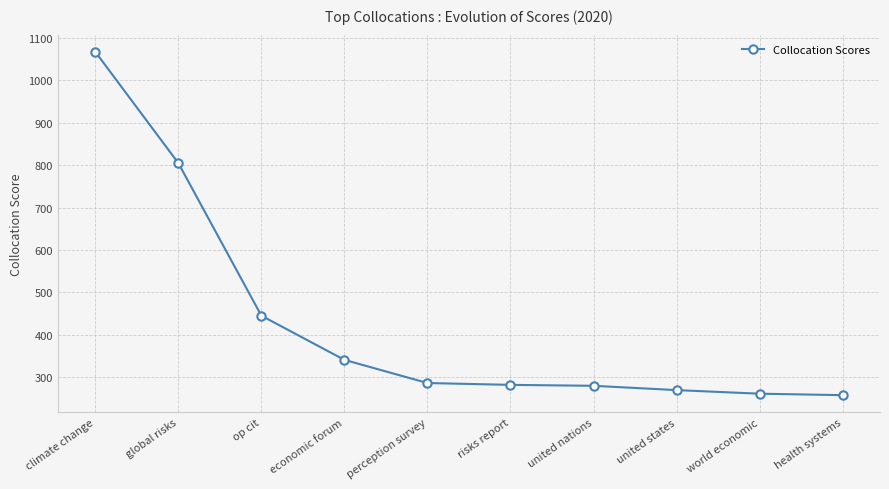

What is the ratio of the value at world economic to the value at united states?

1.0